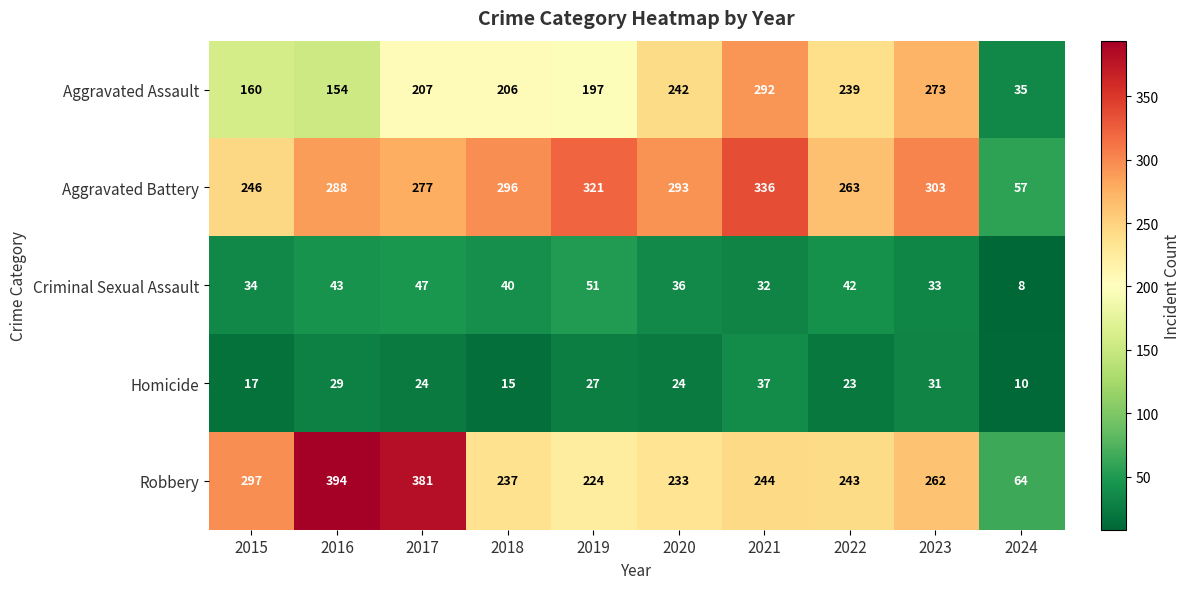

What is the average value of the Robbery series?

258